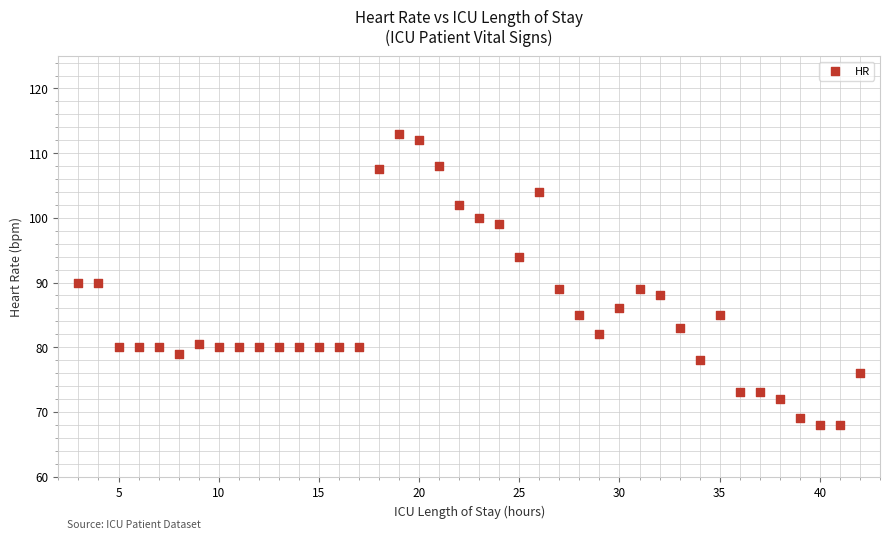

What is the range of X values (max minus min)?

39.0